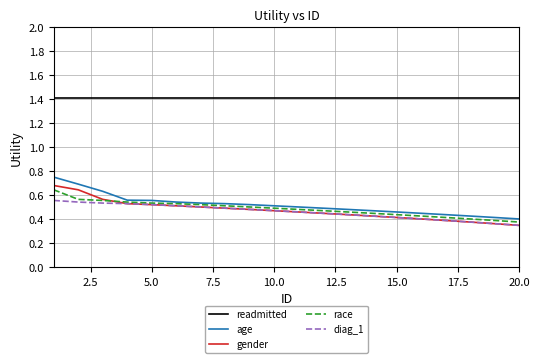

What is the highest value of the readmitted series?

1.4